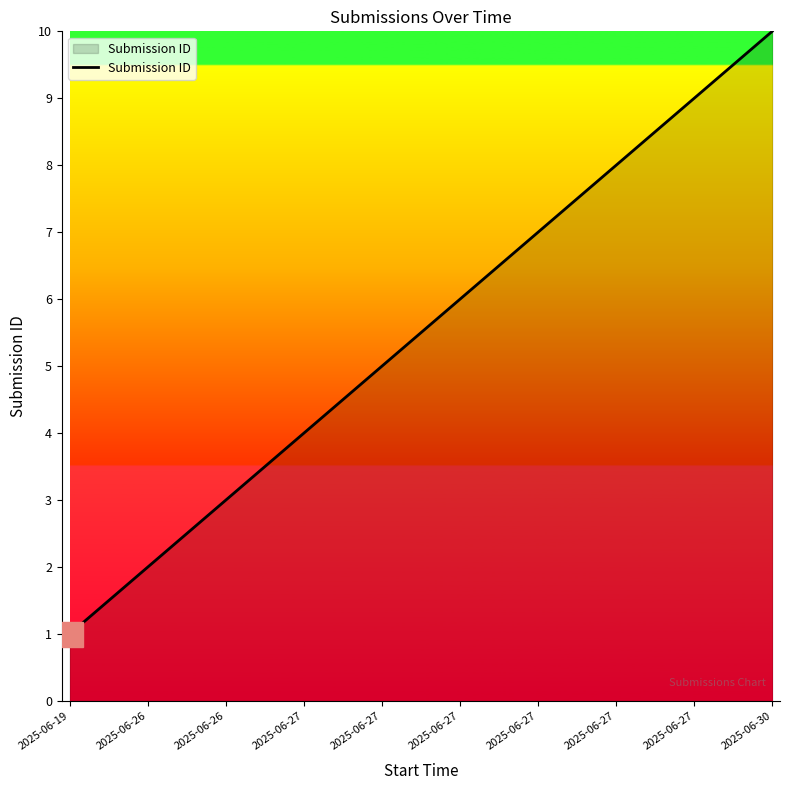

How many lines are shown in the chart?

1